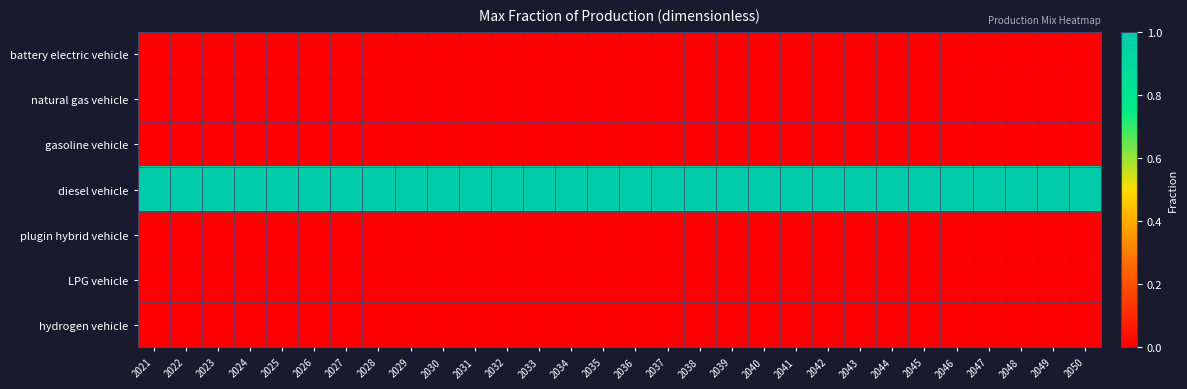

Rank the series at 2042 from lowest to highest value.

battery electric vehicle, natural gas vehicle, gasoline vehicle, plugin hybrid vehicle, LPG vehicle, hydrogen vehicle, diesel vehicle